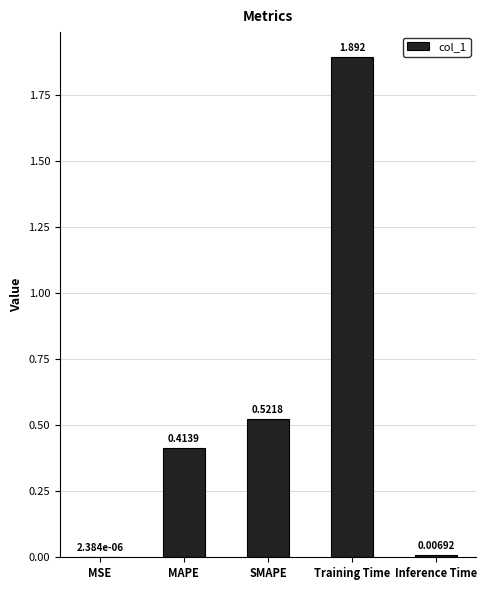

Count the number of data series in this chart.

1